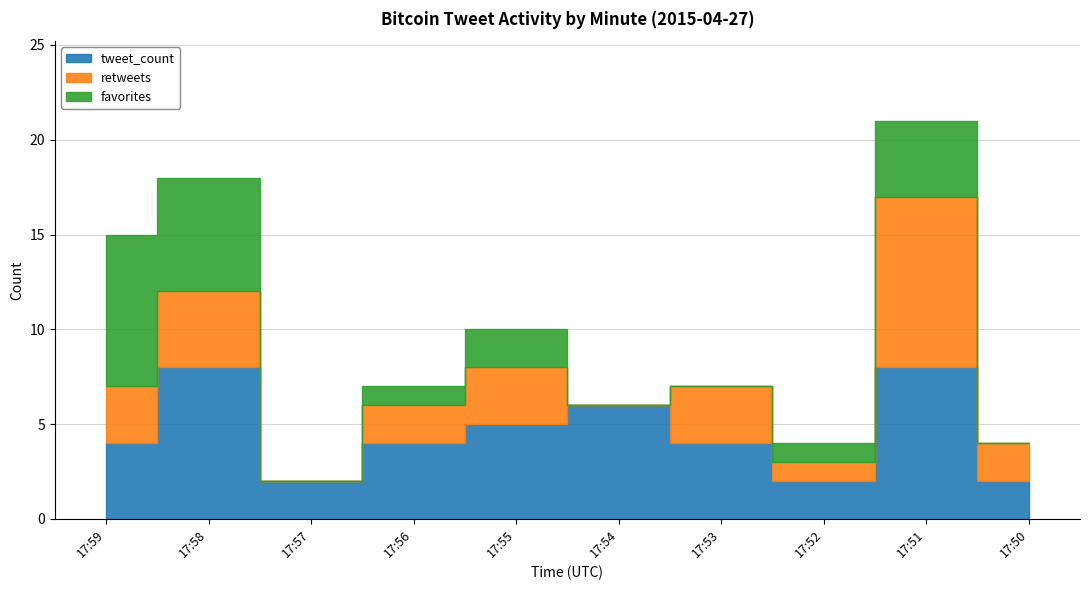

Reading right to left, what are all the values shown in this chart?

retweets: 2	9	1	3	0	3	2	0	4	3
favorites: 0	4	1	0	0	2	1	0	6	8
tweet_count: 2	8	2	4	6	5	4	2	8	4